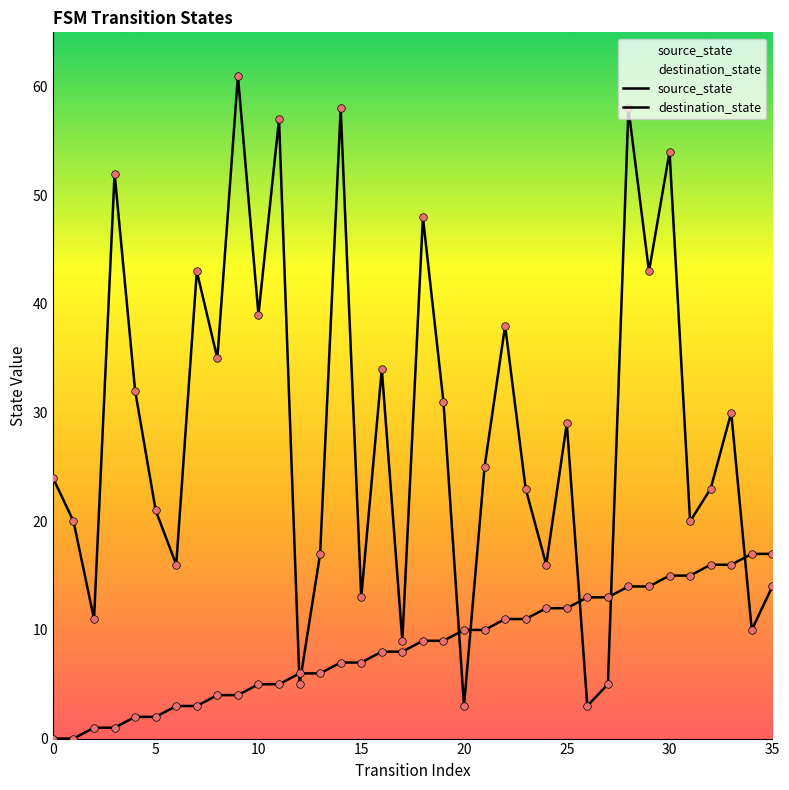

Which series has the widest spread of Y values?

destination_state